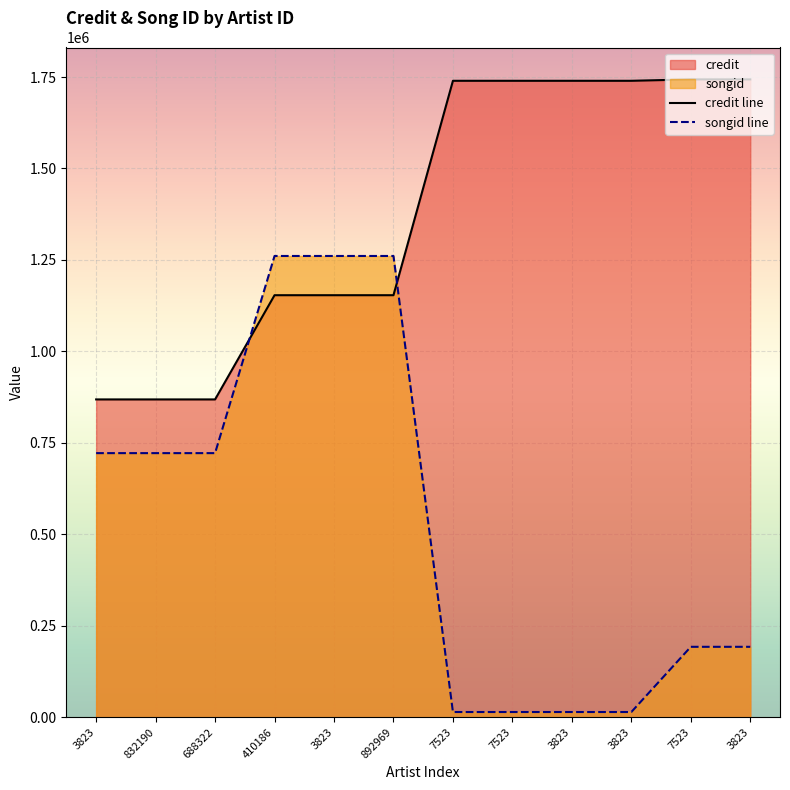

At which category is the sum across all series the highest?

410186